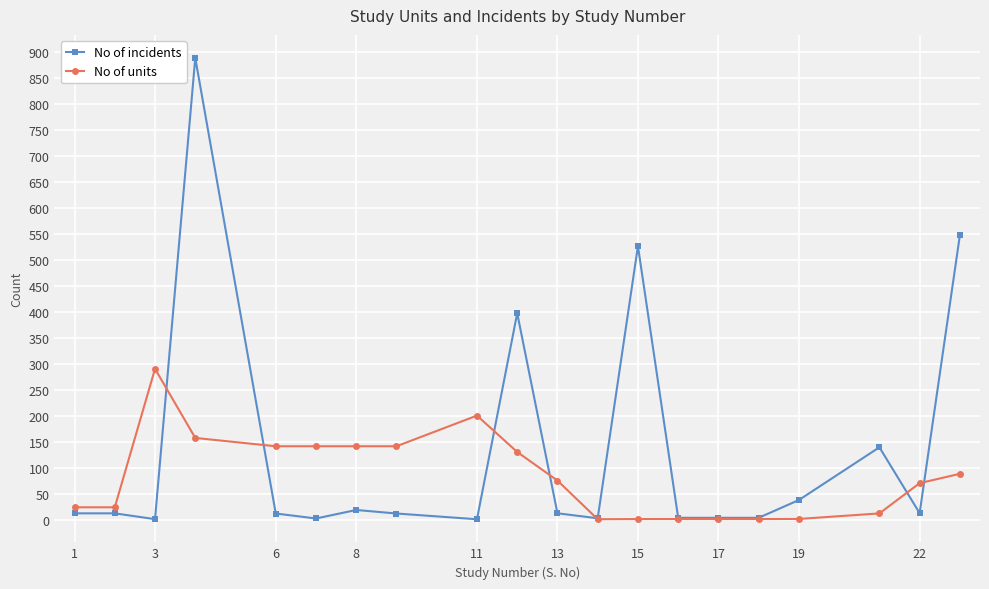

Which series has the largest total across all categories?

No of incidents